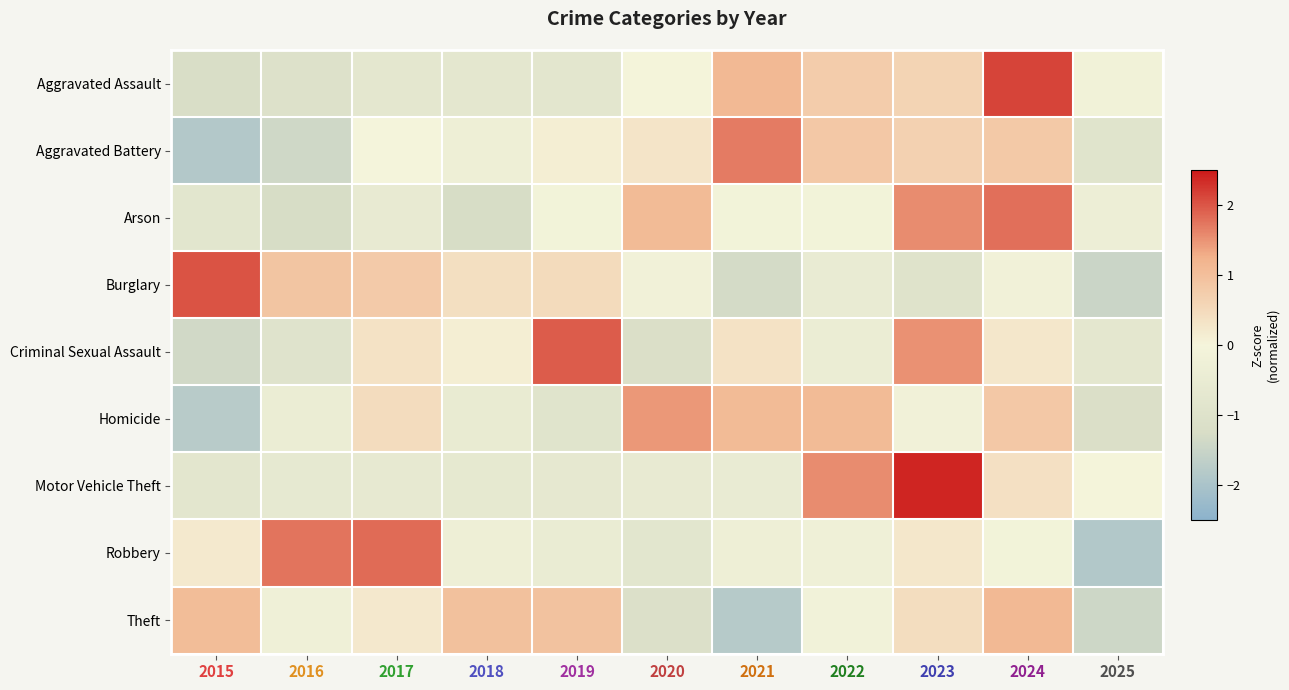

What is the total value across all series at 2021?

0.2